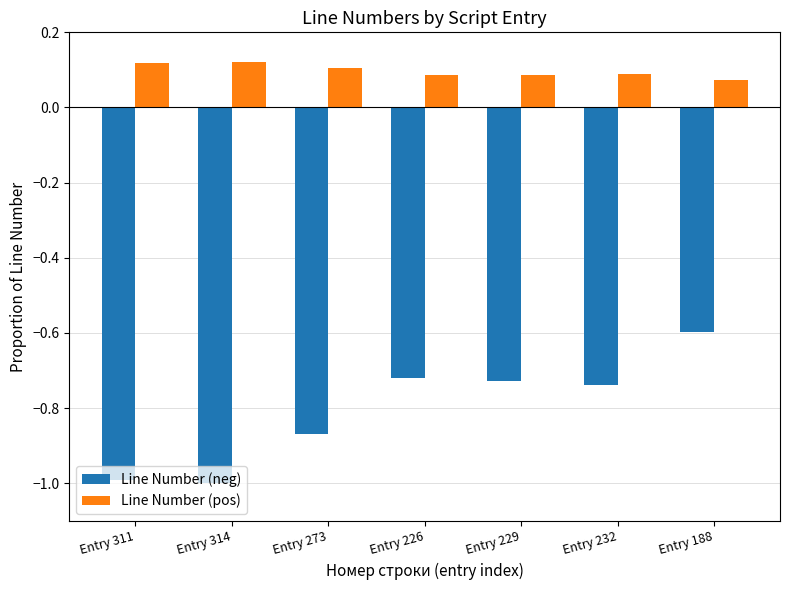

Is the value of Line Number (pos) at Entry 311 greater than the value of Line Number (neg) at Entry 232?

Yes